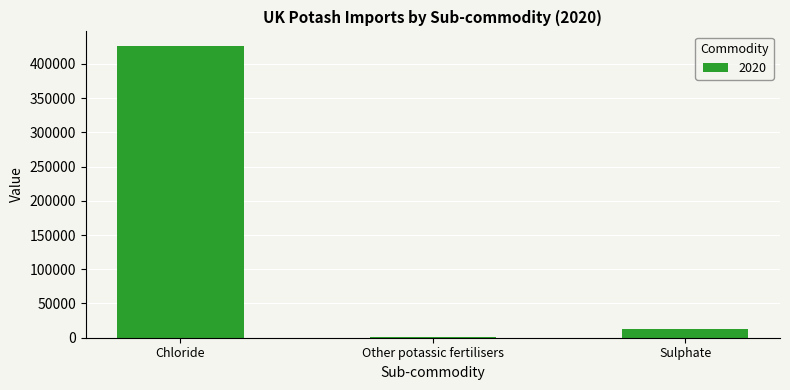

Reading left to right, extract all data points from this chart.

426057	622	12087